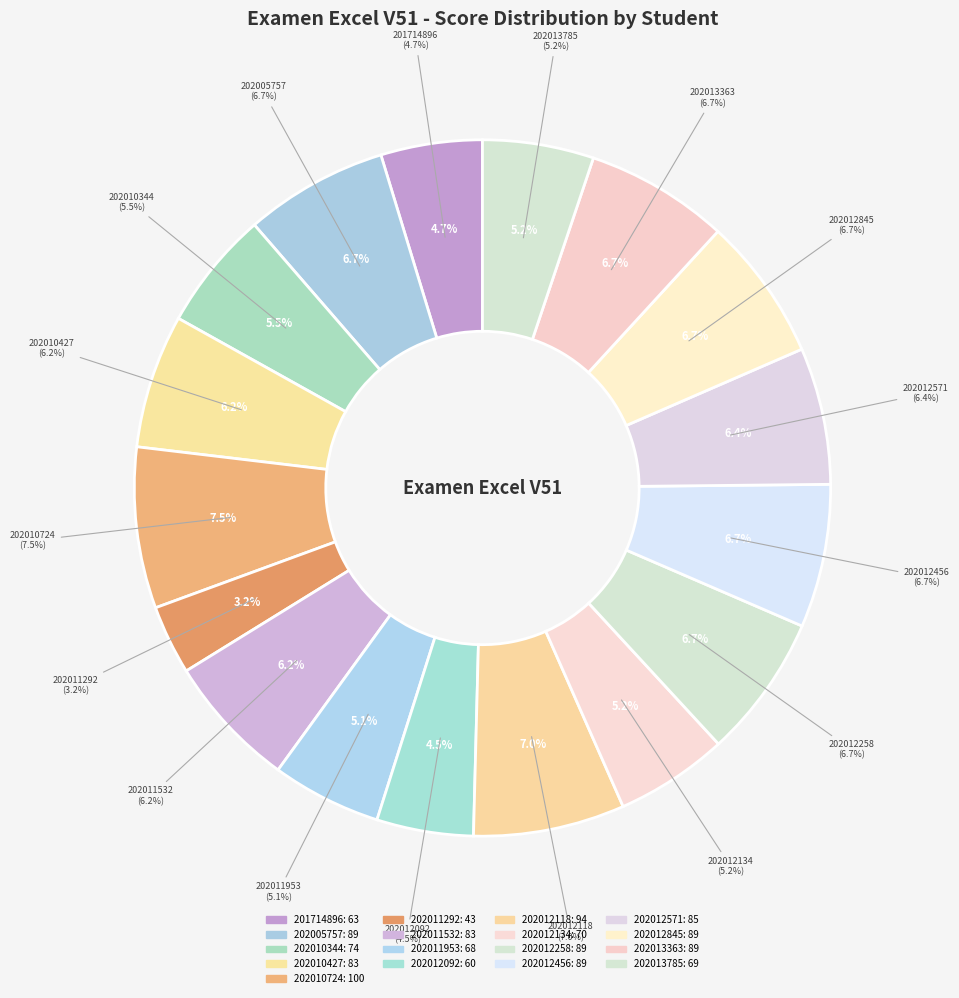

Which has a higher value, 202012118 or 202011292?

202012118